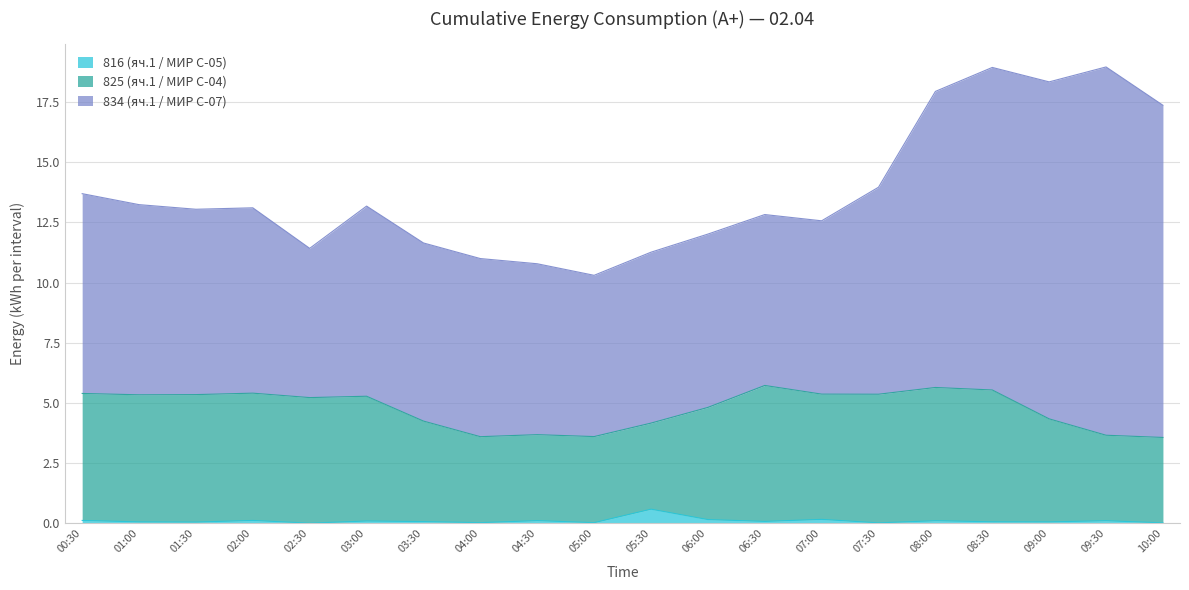

What is the sum of all 816 (яч.1 / МИР С-05) values?

2.1